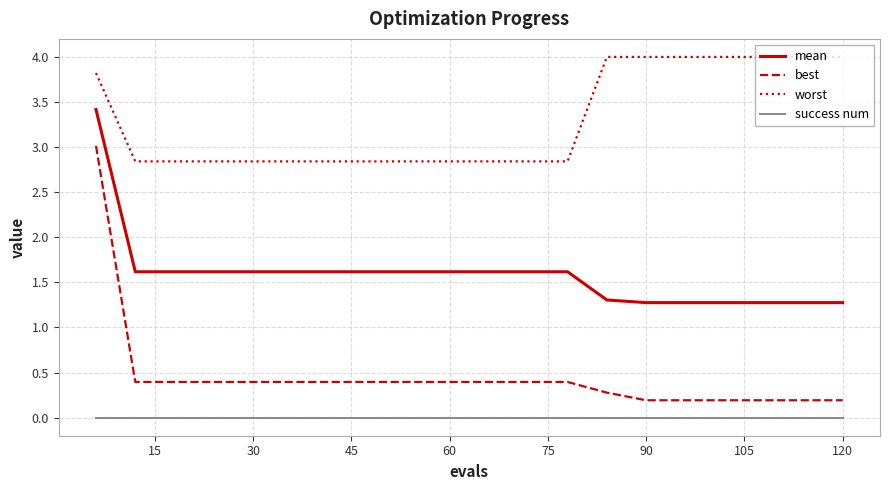

What is the minimum value for mean?

1.3